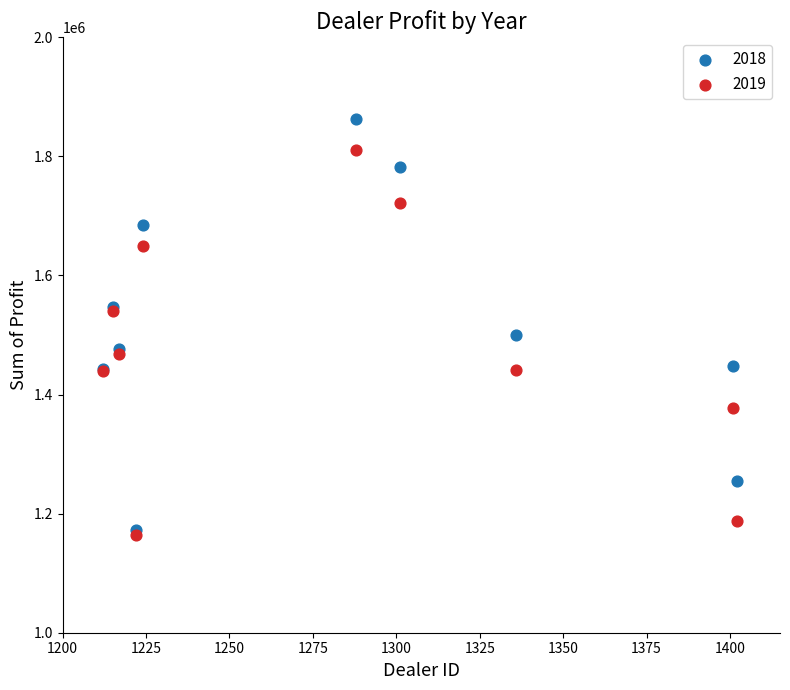

Across all series, what Y value is closest to 1513083?

1499372.0